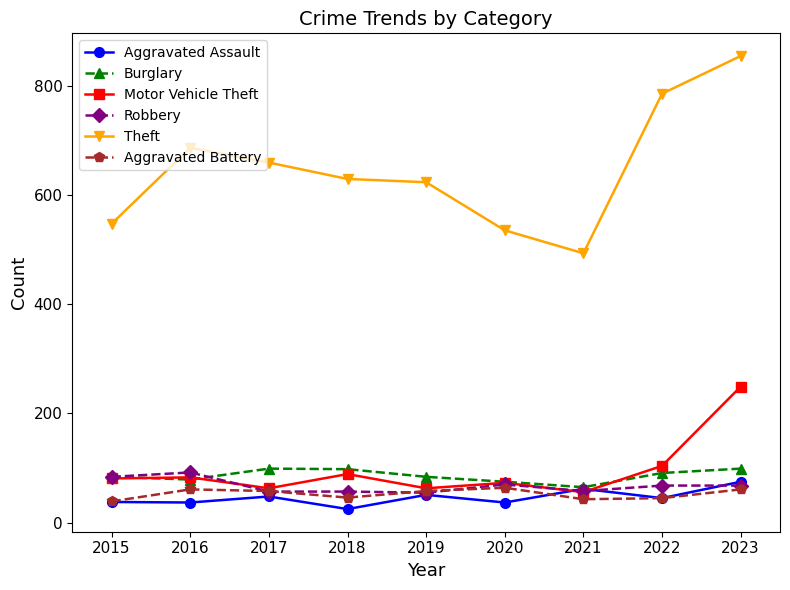

True or false: Theft and Aggravated Assault cross at least once.

False